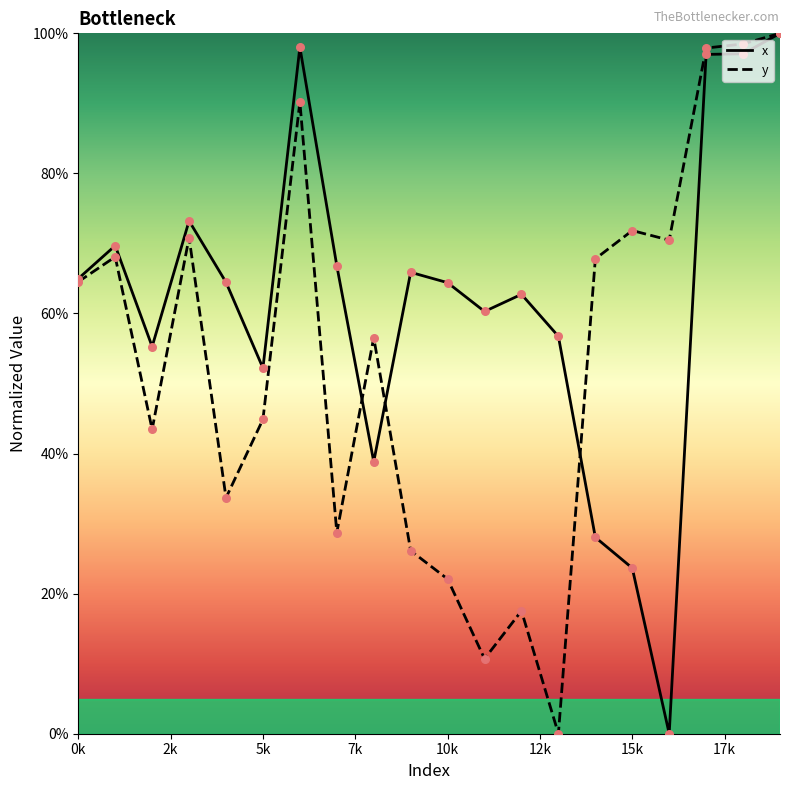

Which series contains the highest Y value?

x